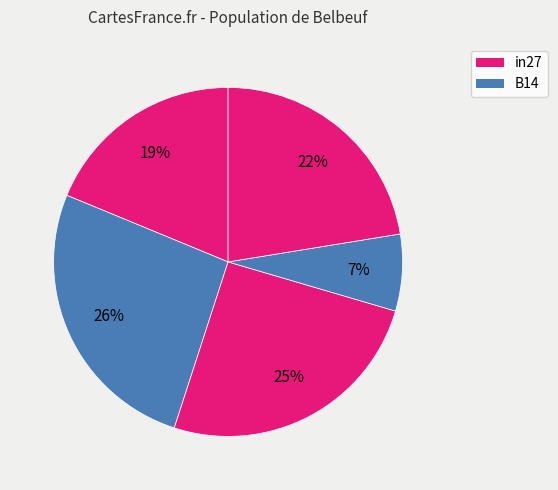

Count the number of slices in the pie.

5